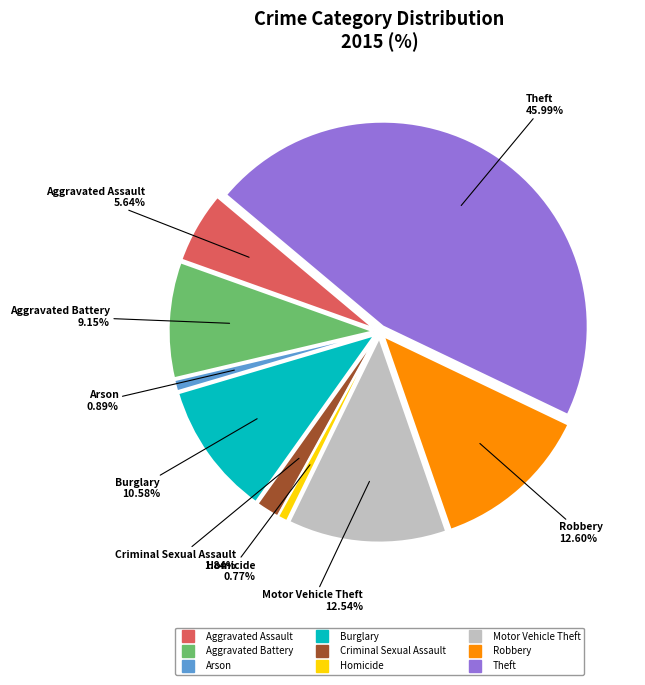

How many slices are in this pie chart?

9